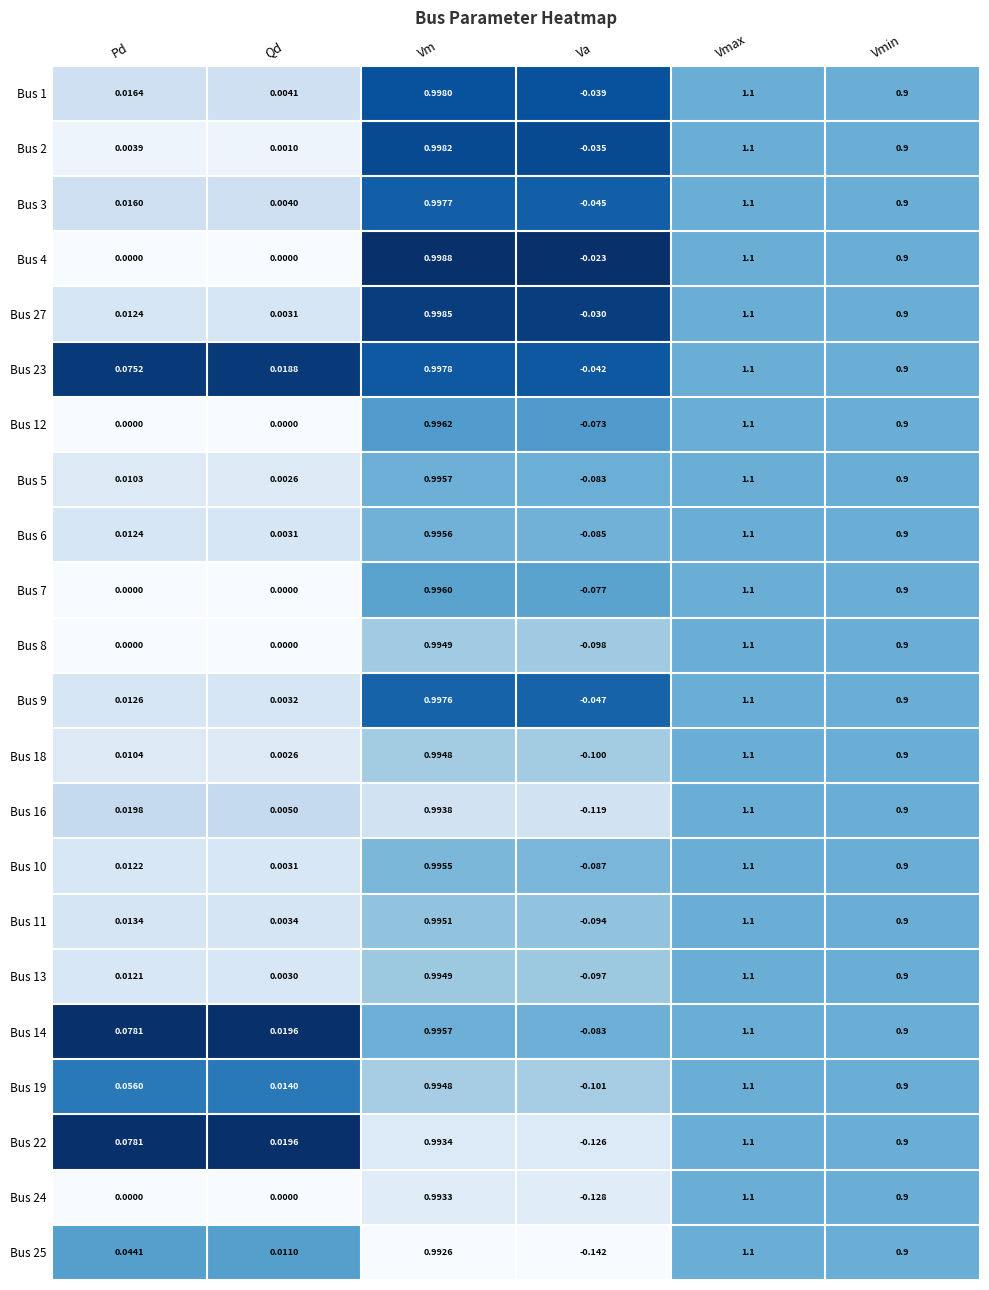

Where is Bus 3 nearest to the value 0?

Qd